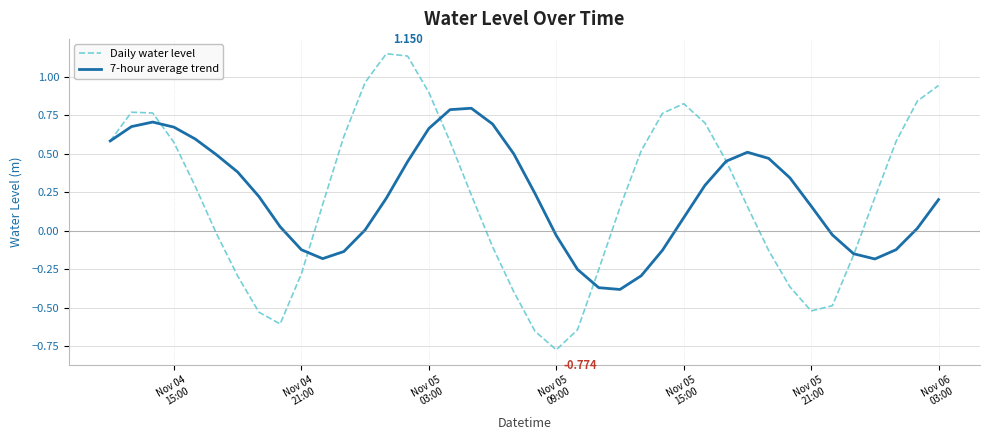

Which series has the largest range (max minus min)?

Daily water level